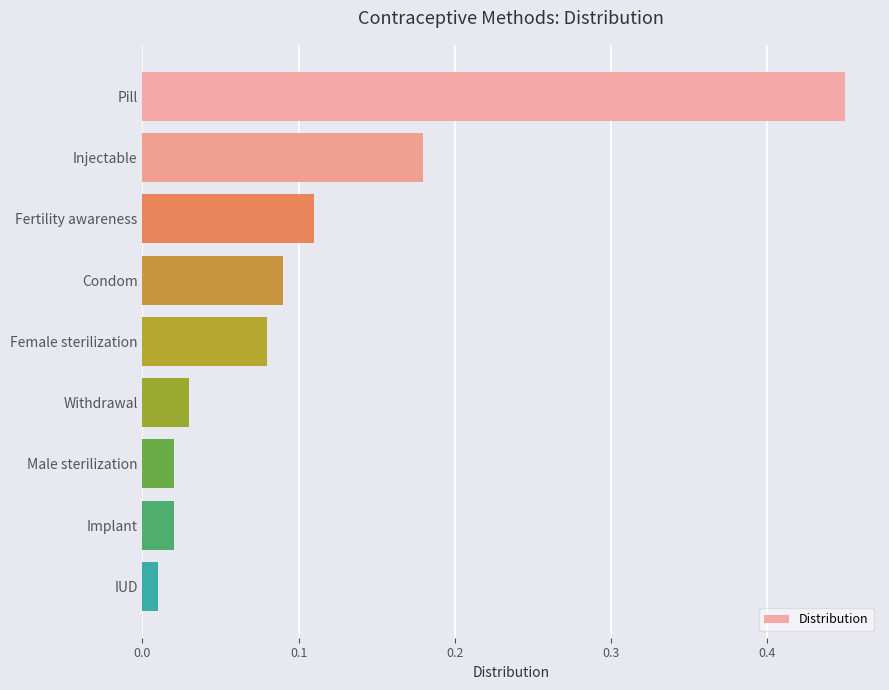

Which has a higher value, IUD or Pill?

Pill